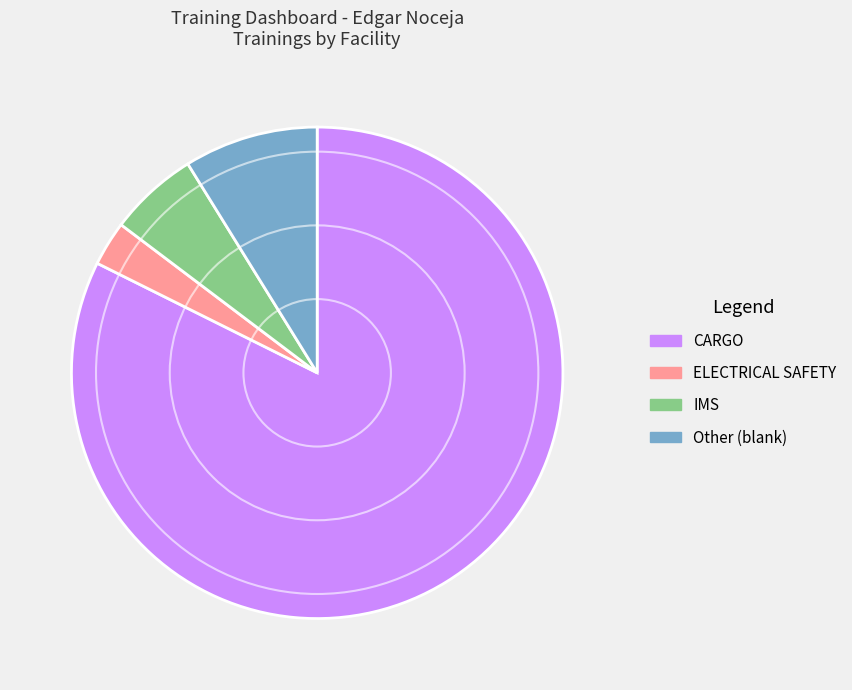

Which slice is the largest?

CARGO